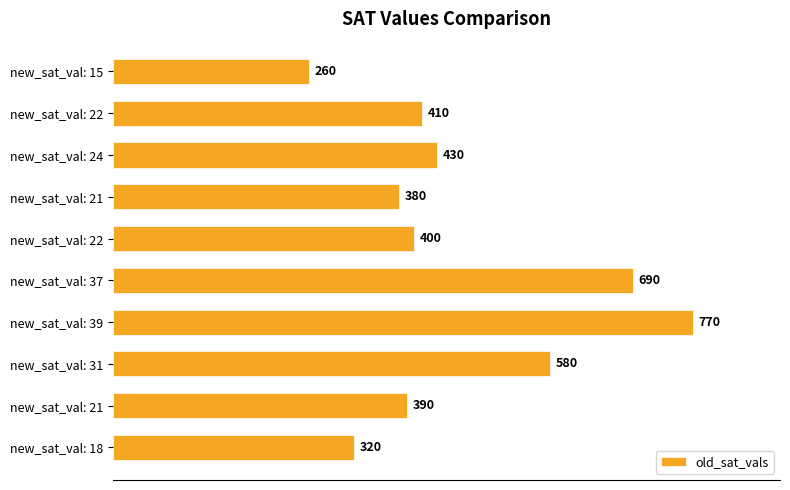

Count the number of categories in the chart.

10